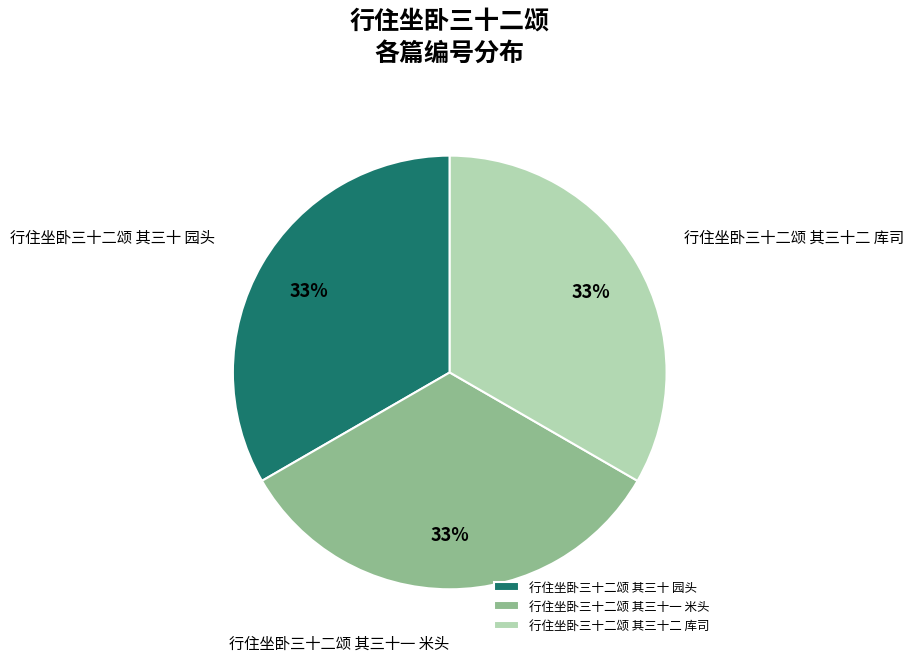

Approximately how many times larger is the value at 行住坐卧三十二颂 其三十二 库司 compared to 行住坐卧三十二颂 其三十 园头?

1.0